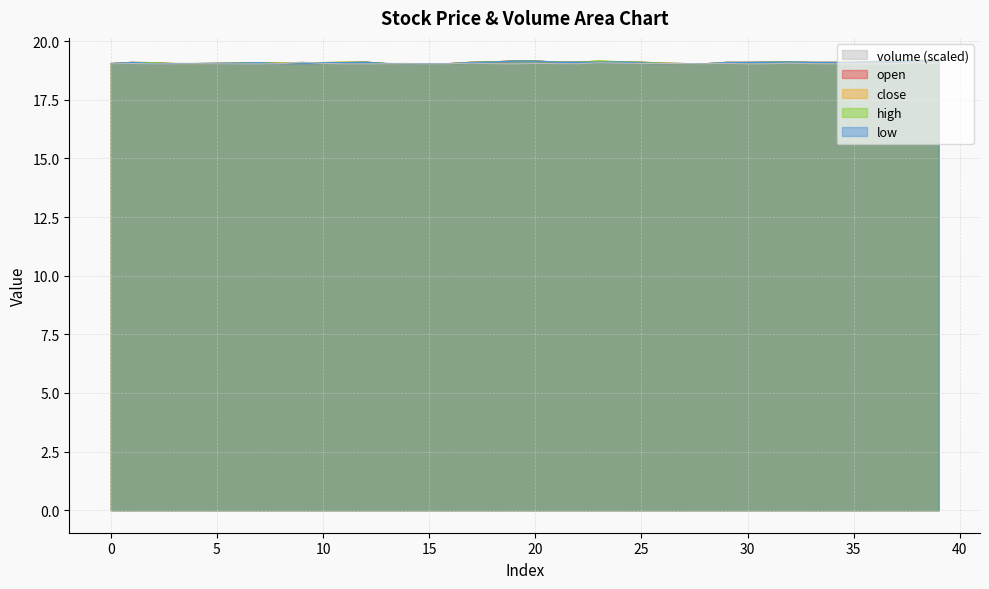

What is the difference between the maximum and minimum values in the close series?

0.1